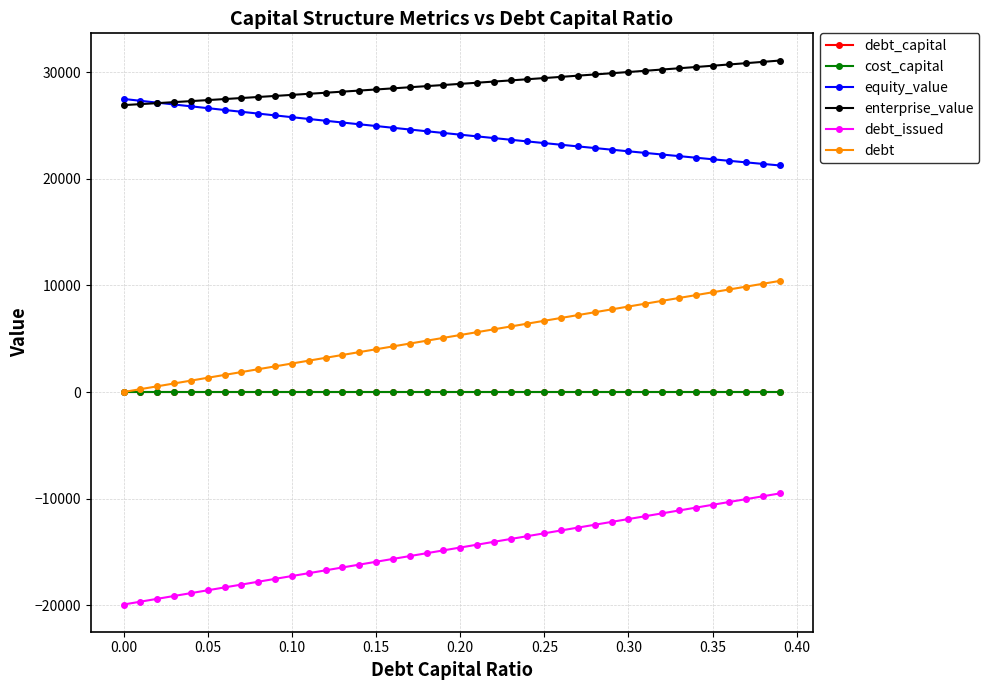

What is the greatest value displayed?

31113.5